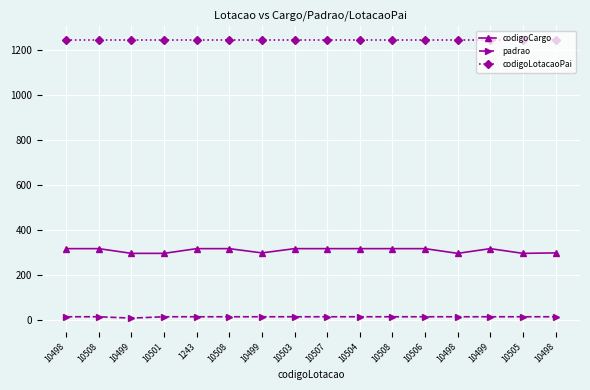

What is the label of the 5th point from the right?

10506